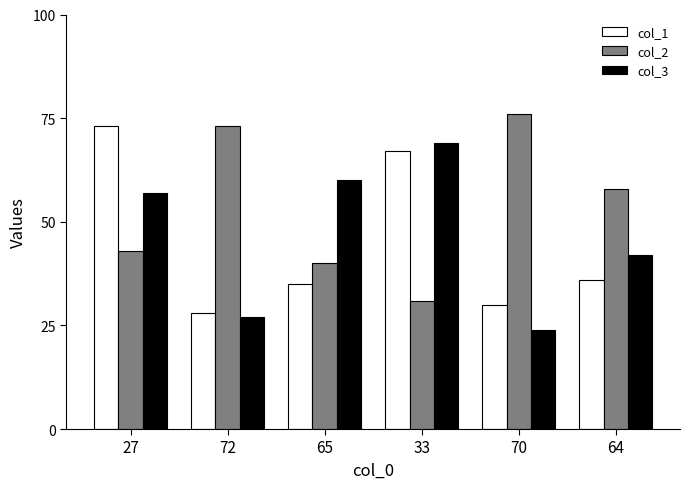

Rank the series at 72 from highest to lowest value.

col_2, col_1, col_3